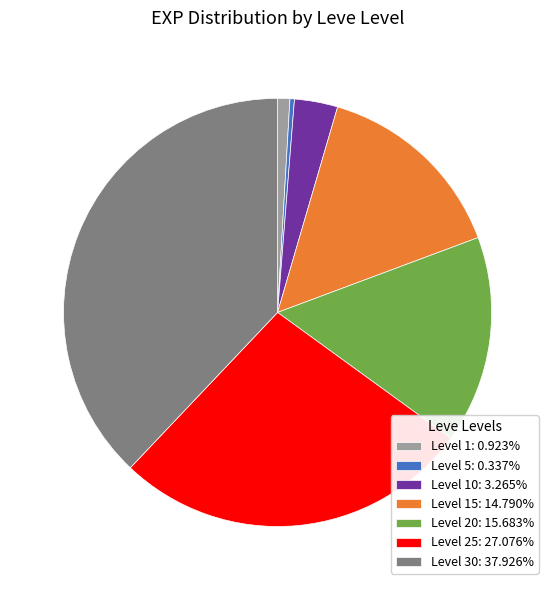

How many slices are in this pie chart?

7